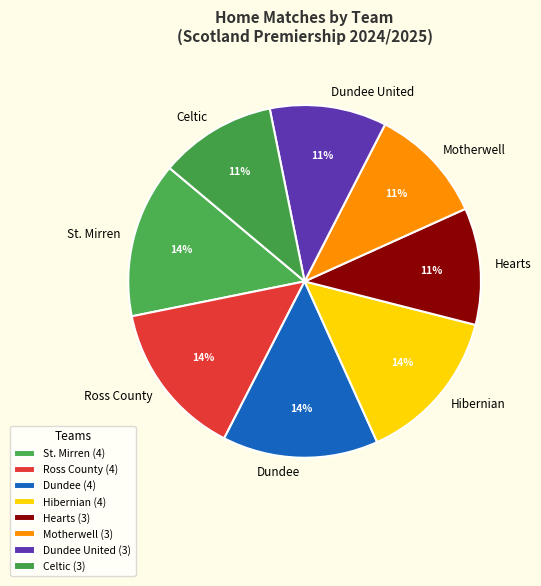

Does Dundee United account for over 50% of the chart?

No